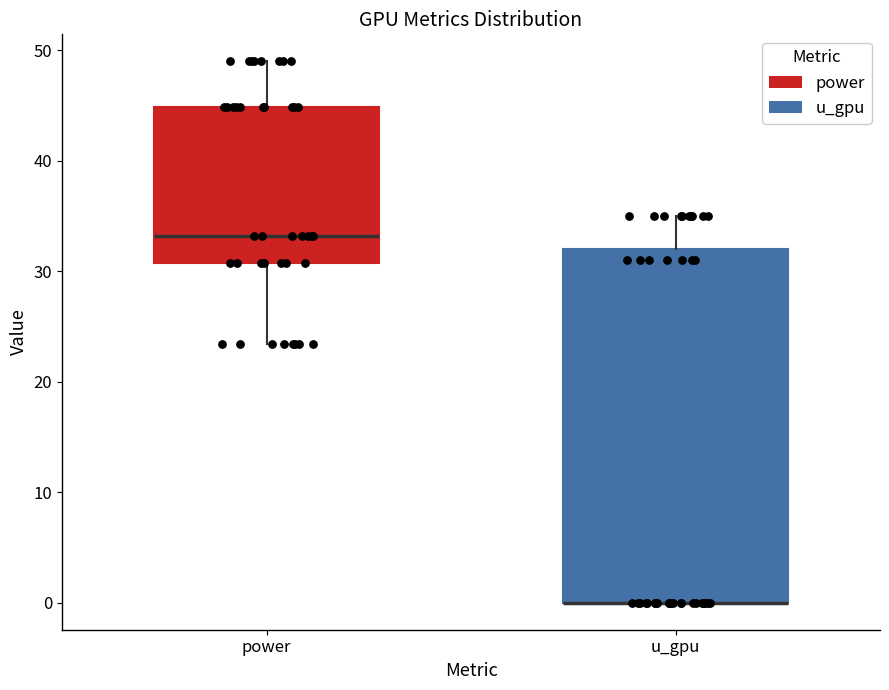

Reading left to right, read every box against the y-axis: the position of its median line, the range the box covers, and the ends of its whiskers. The values are not printed on the chart, so give them approximately, as read against the axis.

power: median 33, box 31 to 45, whiskers 23 to 49
u_gpu: median 0 (drawn on the box's lower edge), box 0 to 32, whiskers 0 to 35